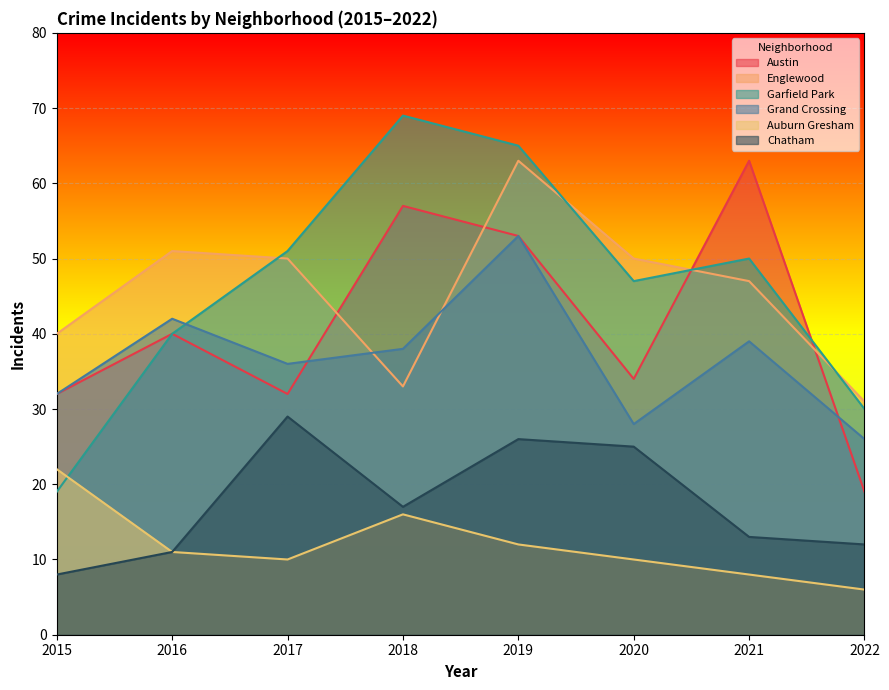

Where is Chatham nearest to the value 18?

2018